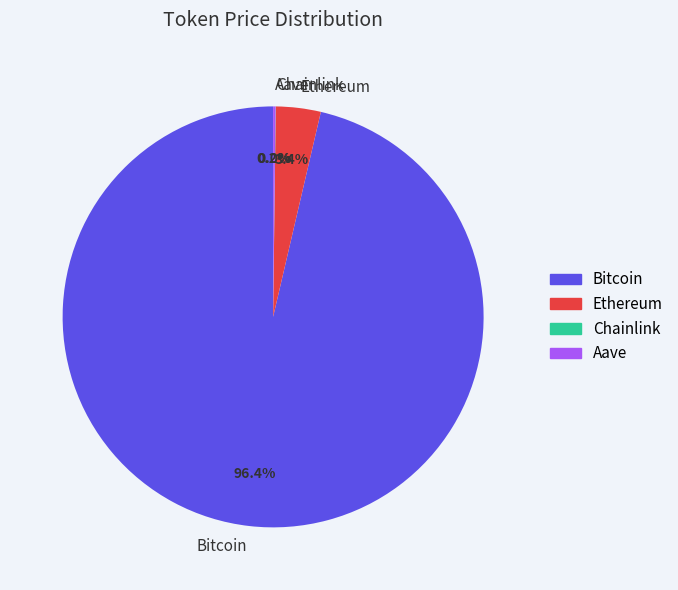

Does Bitcoin represent more than half of the total?

Yes